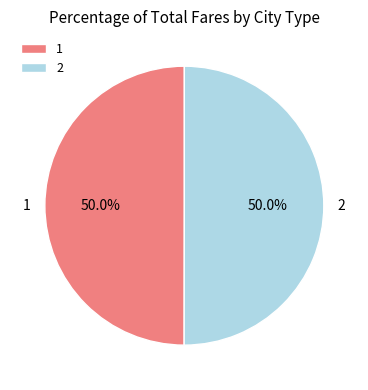

To the nearest percent, what percentage of the pie is 1?

50%